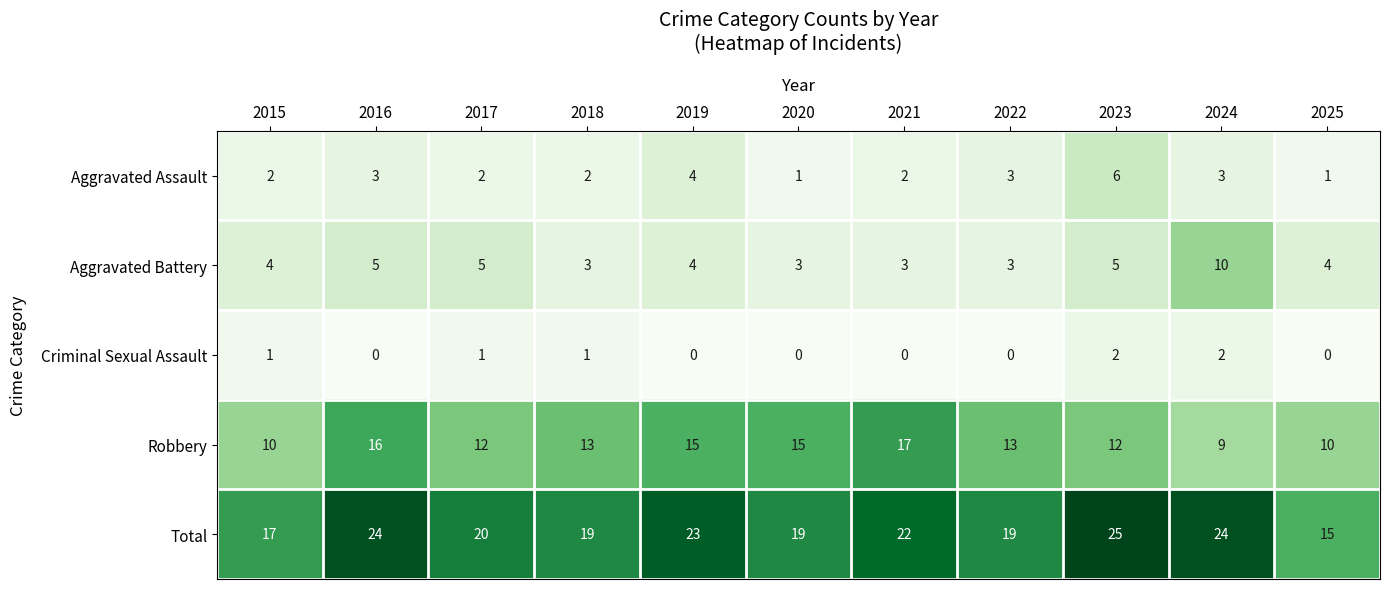

Rank the series at 2021 from lowest to highest value.

Criminal Sexual Assault, Aggravated Assault, Aggravated Battery, Robbery, Total